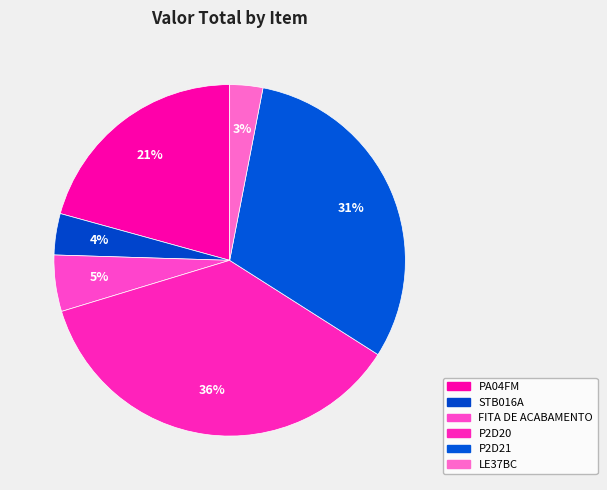

Which slice is the largest?

P2D20